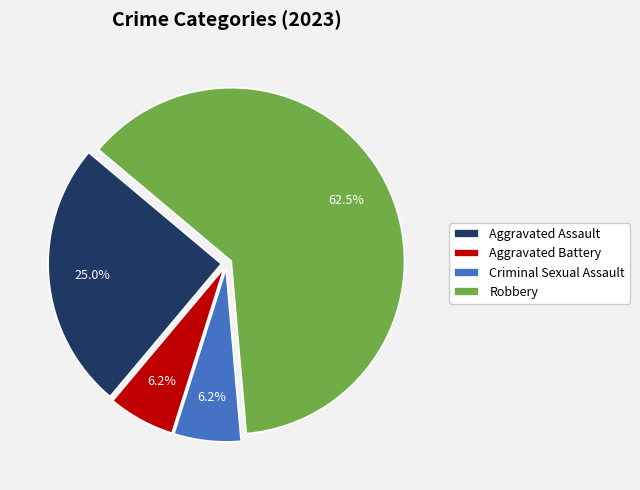

How many segments does this pie chart have?

4